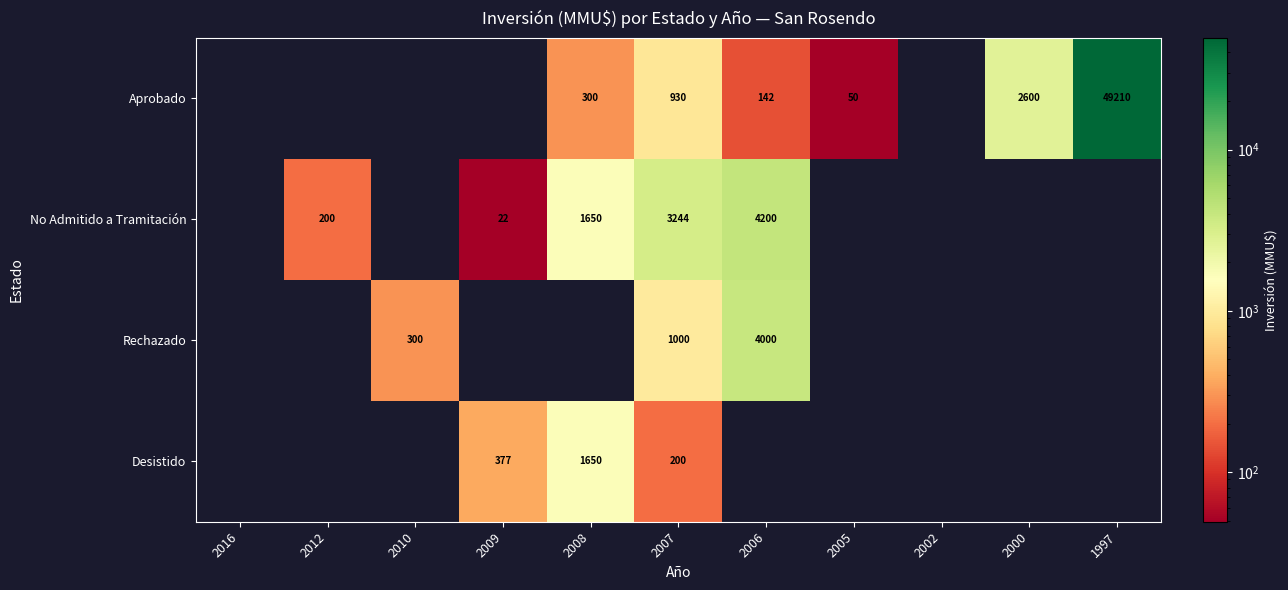

The No Admitido a Tramitación series shows 6482 at 2006. True or false?

False